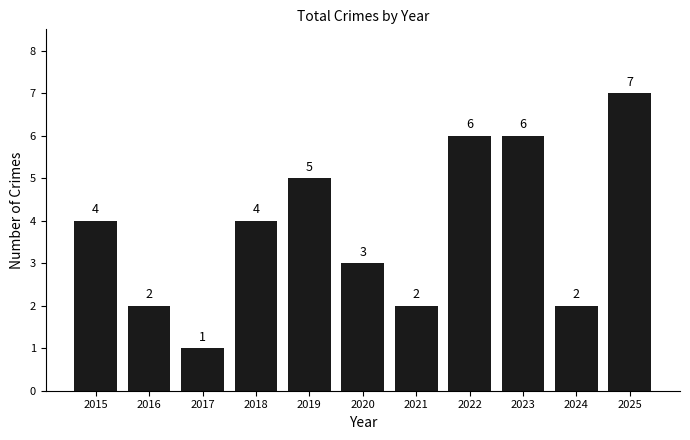

Does the chart contain any negative values?

No